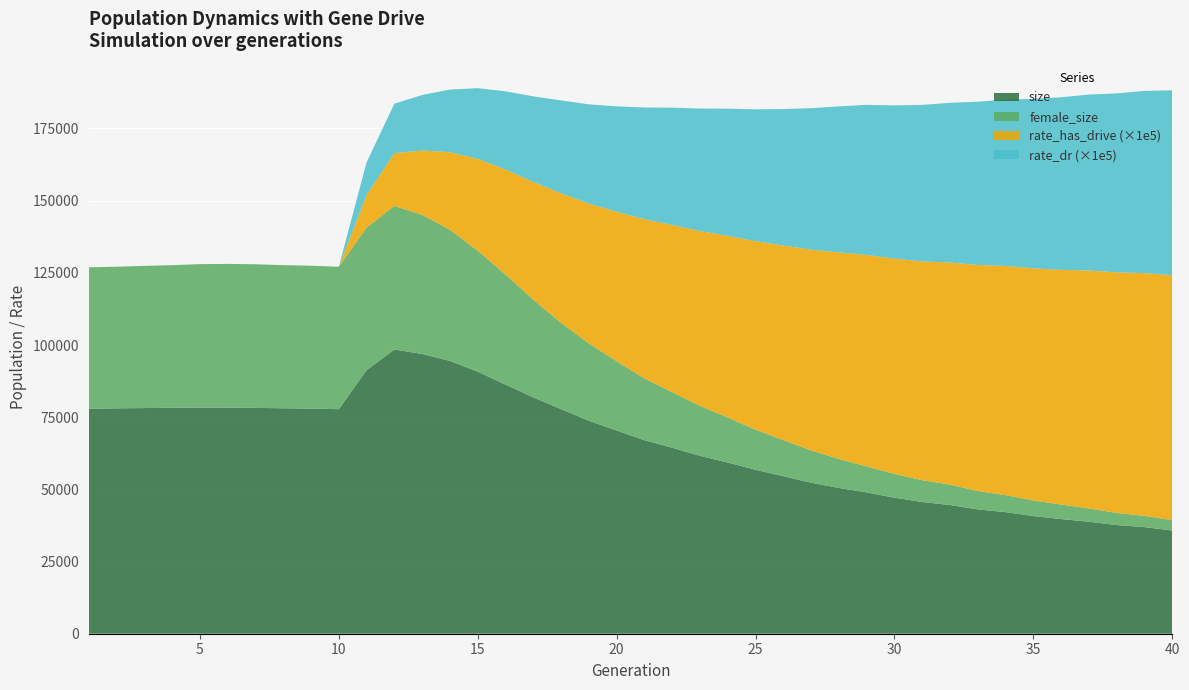

Reading left to right, what are all the values shown in this chart?

size: 77914.0	78078.0	78165.0	78256.0	78350.0	78308.0	78224.0	78091.0	77984.0	77771.0	91296.0	98462.0	96905.0	94489.0	90757.0	86294.0	81859.0	77793.0	73774.0	70389.0	67032.0	64424.0	61618.0	59290.0	56781.0	54558.0	52320.0	50484.0	48950.0	47105.0	45622.0	44578.0	43055.0	42112.0	40753.0	39720.0	38786.0	37639.0	36924.0	35753.0
female_size: 49003.0	49050.0	49244.0	49408.0	49665.0	49784.0	49743.0	49559.0	49488.0	49330.0	49409.0	49727.0	48184.0	45458.0	41909.0	38118.0	33856.0	29892.0	26805.0	24012.0	21381.0	19258.0	17316.0	15598.0	13886.0	12495.0	11179.0	10045.0	9007.0	8250.0	7557.0	7069.0	6372.0	5896.0	5421.0	5035.0	4615.0	4197.0	3897.0	3586.0
rate_dr: 0.0	0.0	0.0	0.0	0.0	0.0	0.0	0.0	0.0	0.0	0.1	0.2	0.2	0.2	0.2	0.3	0.3	0.3	0.3	0.4	0.4	0.4	0.4	0.4	0.5	0.5	0.5	0.5	0.5	0.5	0.5	0.6	0.6	0.6	0.6	0.6	0.6	0.6	0.6	0.6
rate_has_drive: 0.0	0.0	0.0	0.0	0.0	0.0	0.0	0.0	0.0	0.0	0.1	0.2	0.2	0.3	0.3	0.4	0.4	0.4	0.5	0.5	0.6	0.6	0.6	0.6	0.7	0.7	0.7	0.7	0.7	0.7	0.8	0.8	0.8	0.8	0.8	0.8	0.8	0.8	0.8	0.8